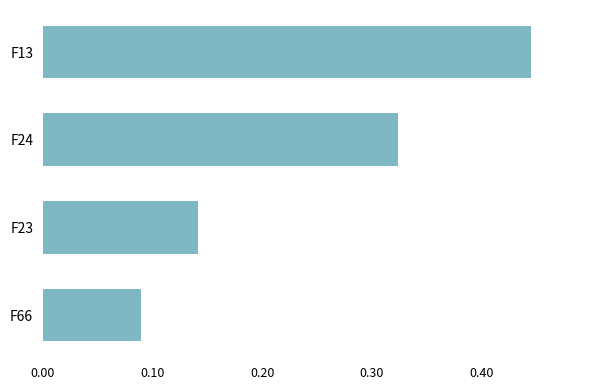

How many values are between 0 and 1?

4